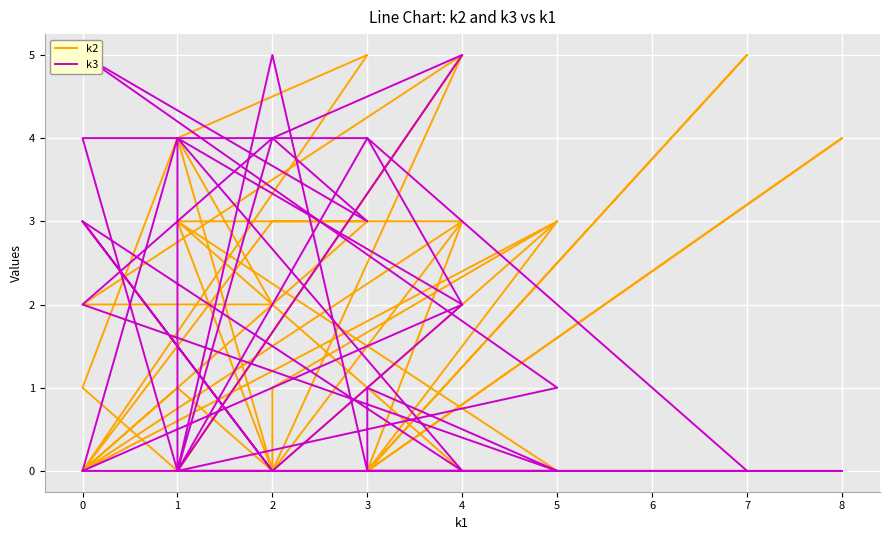

List the series in order of their overall mean, lowest first.

k3, k2